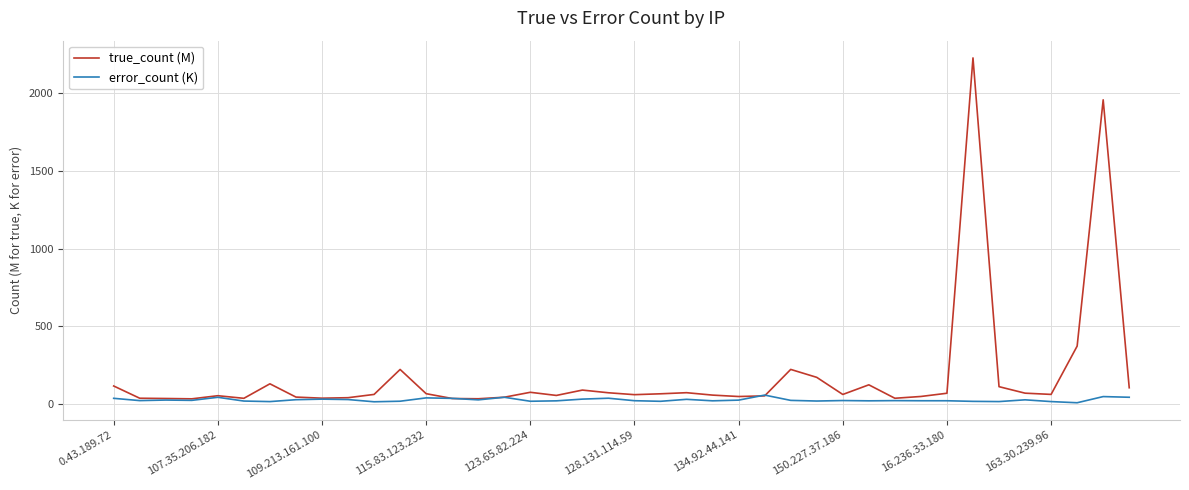

Which series has the widest spread of values?

true_count (M)